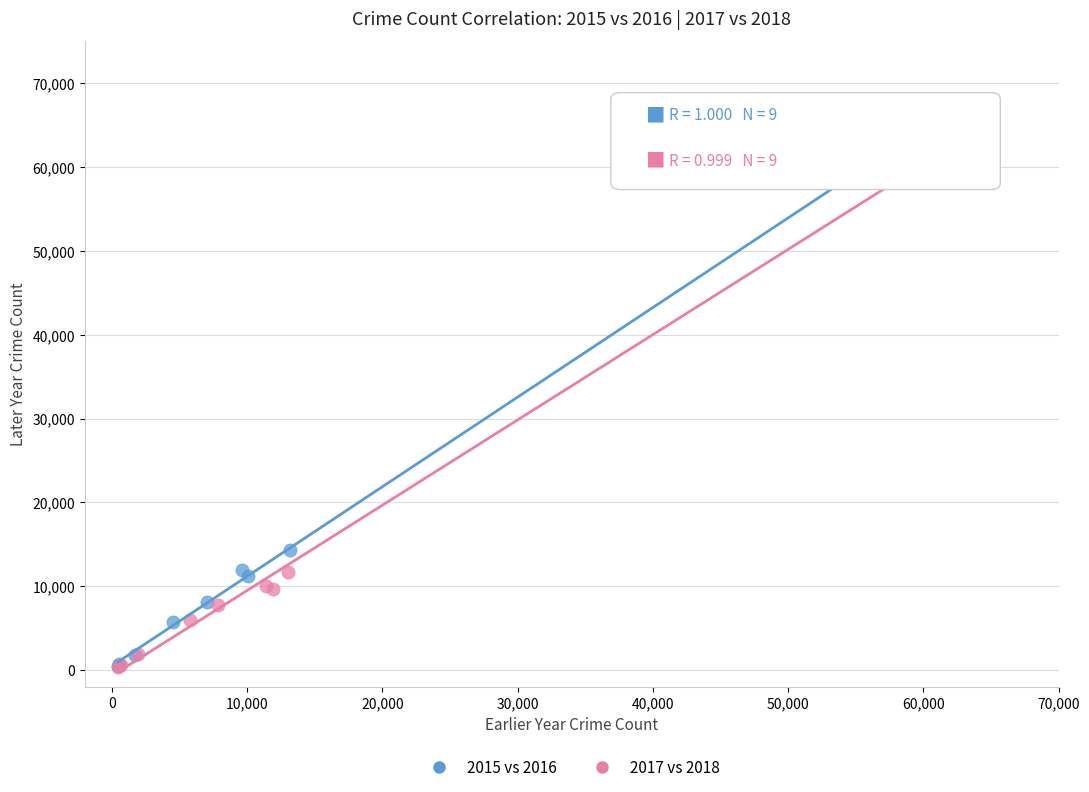

Which series has the widest spread of Y values?

2017 vs 2018